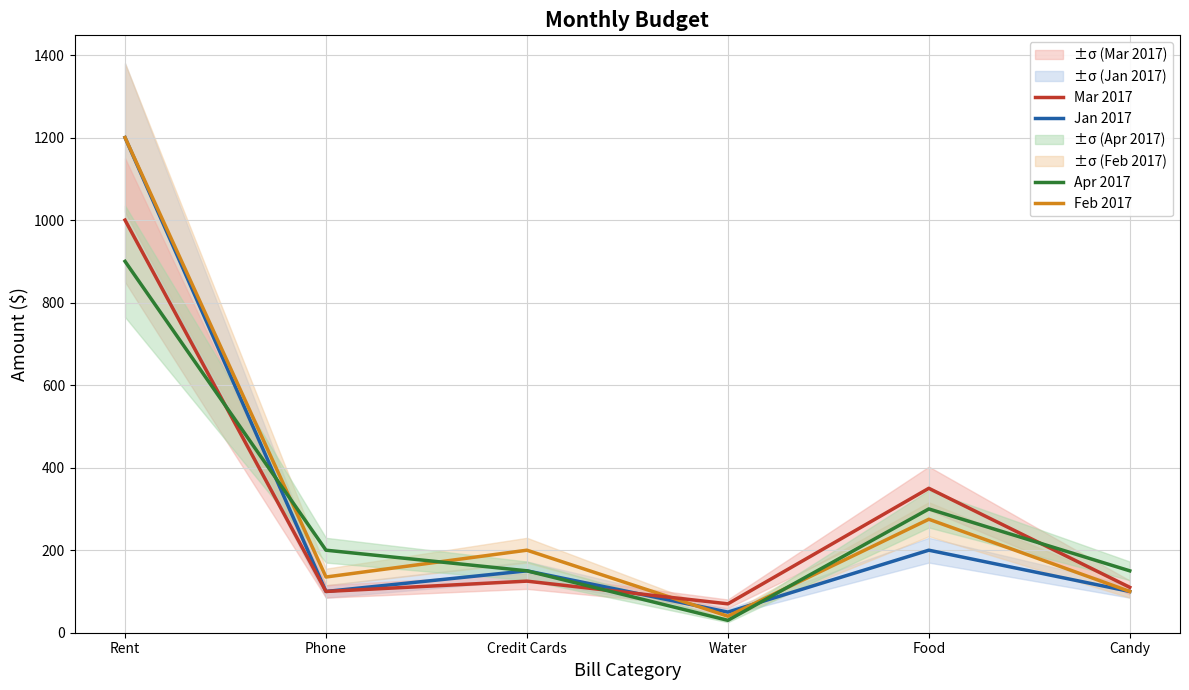

What is the difference between the second highest and minimum values in the Apr 2017 series?

270